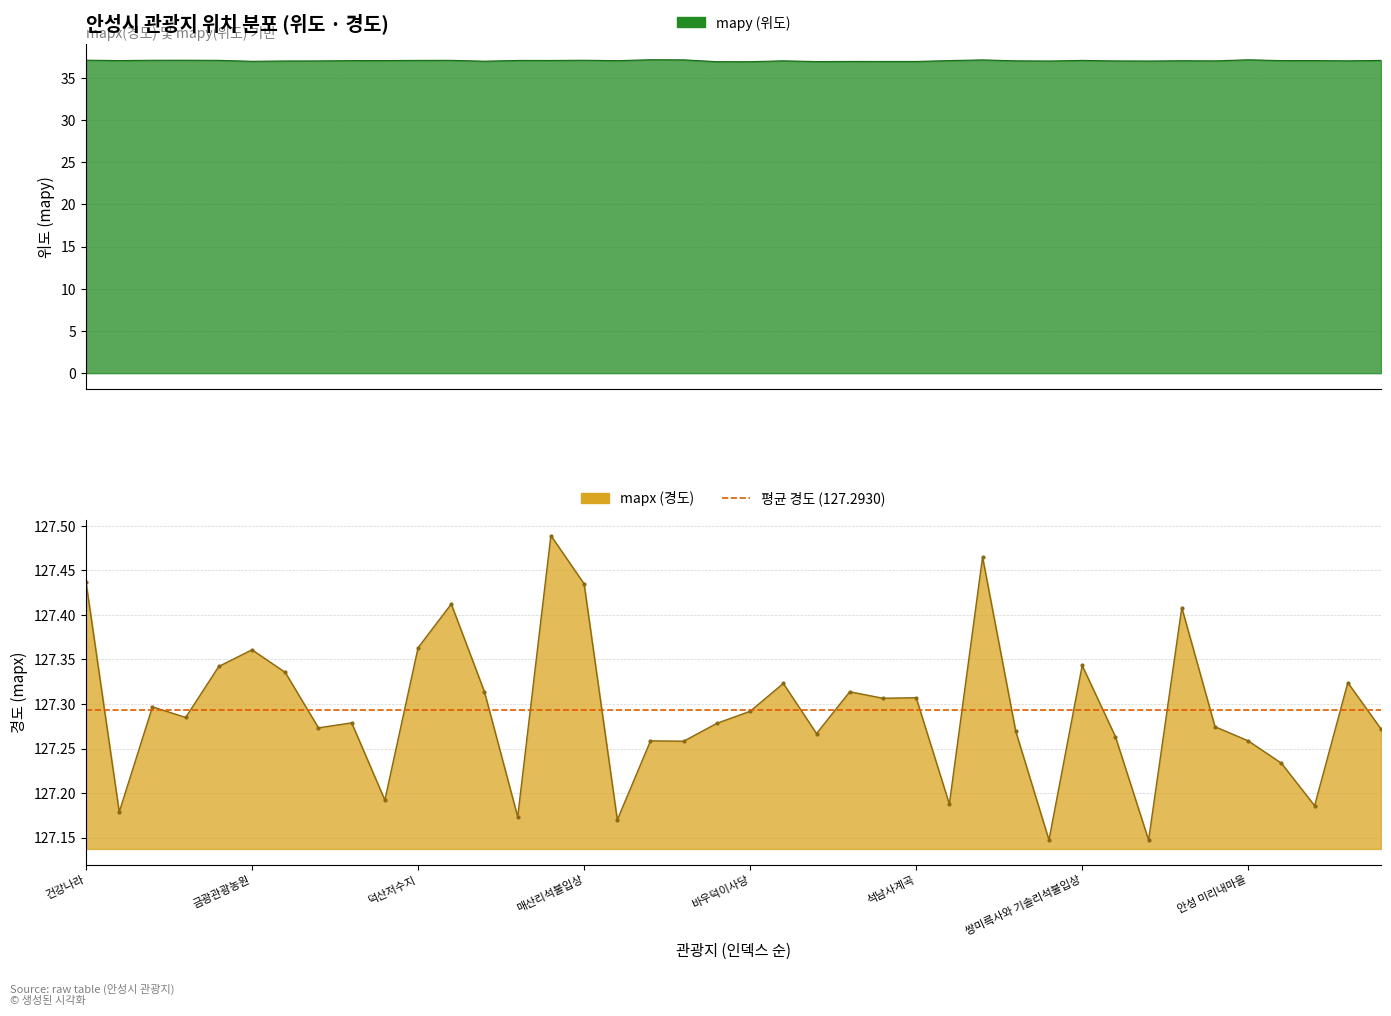

Where is the first local maximum for mapx?

고삼저수지